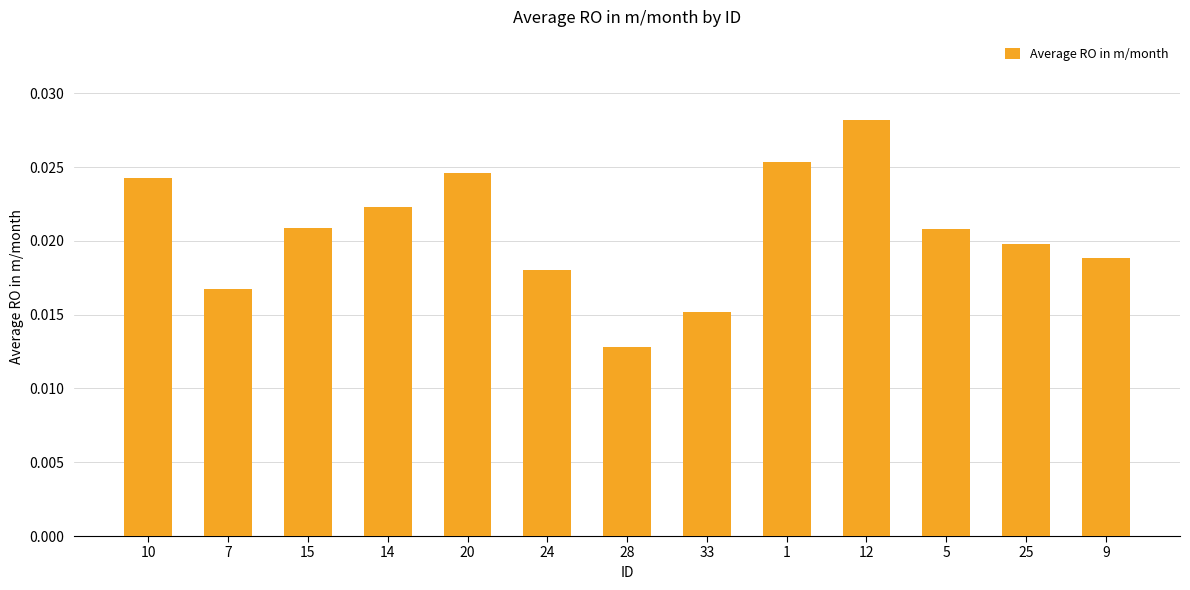

At which label is the value closest to 0?

28